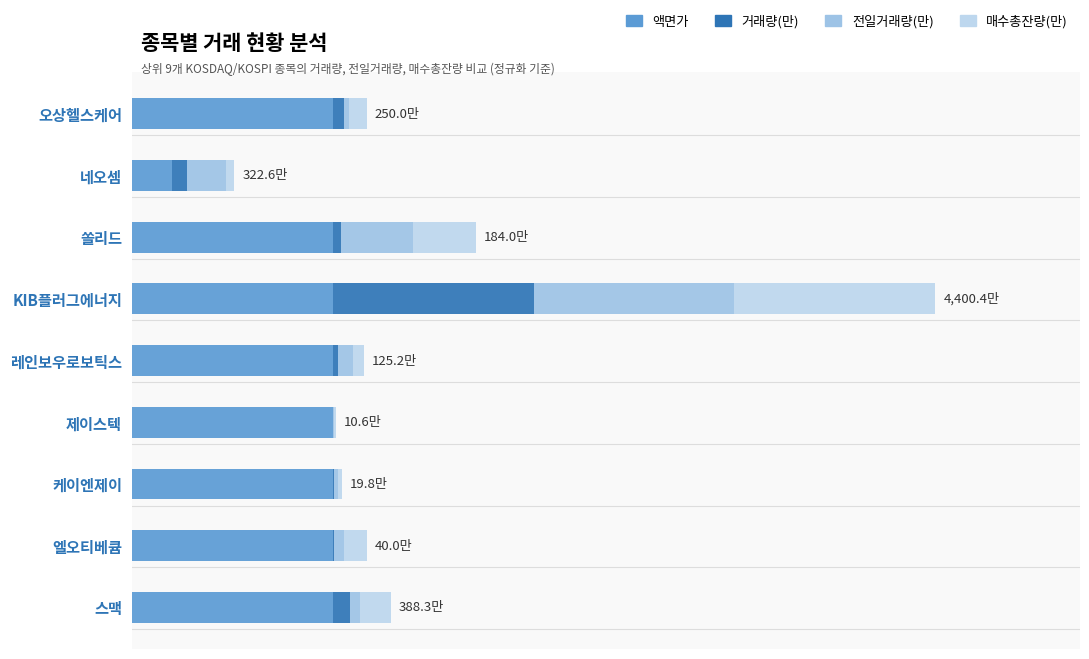

At how many categories does at least one series exceed 2?

9